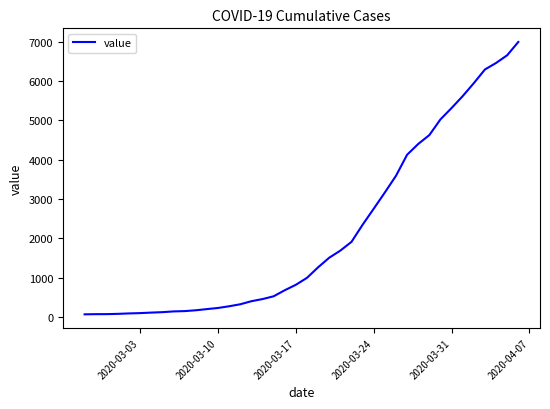

What is the difference between the second highest and minimum values?

6593